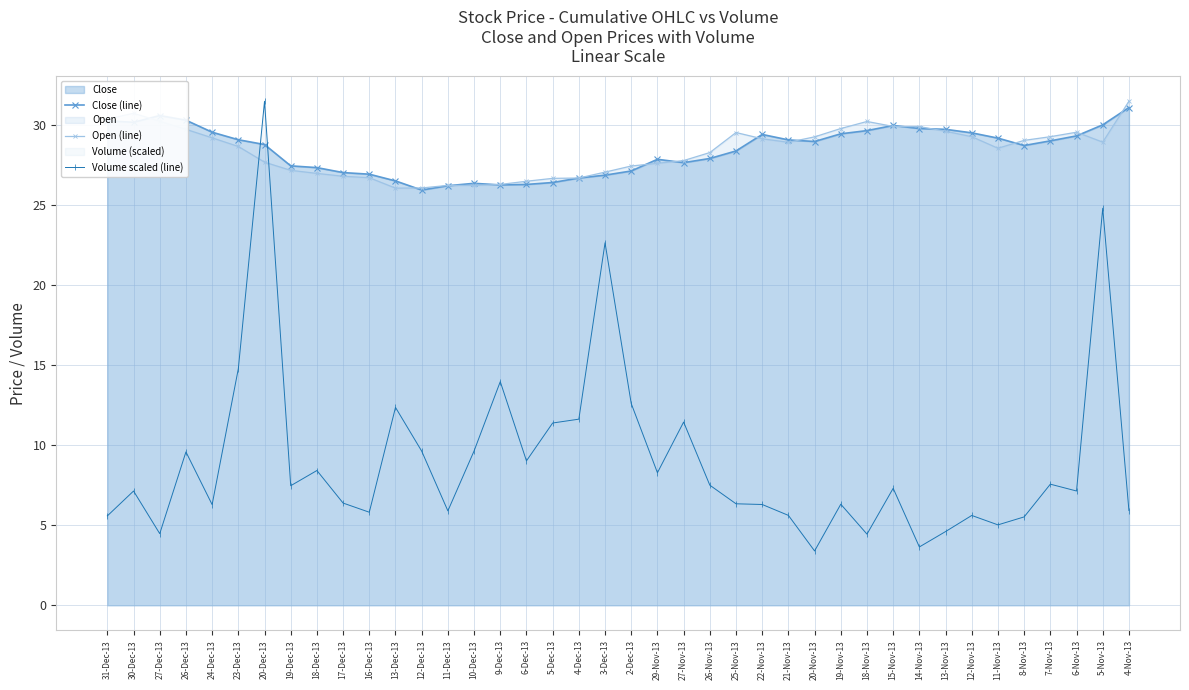

What is the average value of the Open (line) series?

28.4